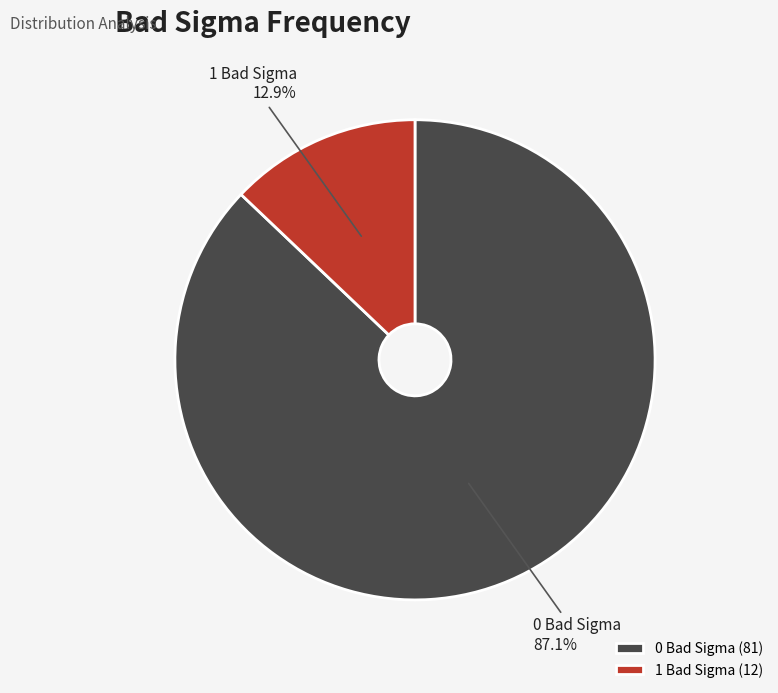

Which slice is the largest?

0 Bad Sigma